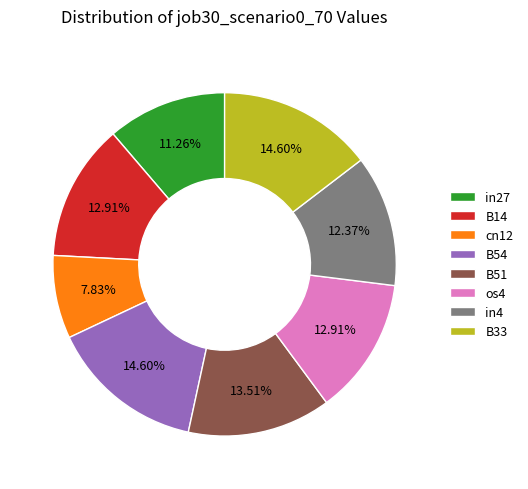

To the nearest percent, what is the difference between the largest and smallest slice percentages?

7%